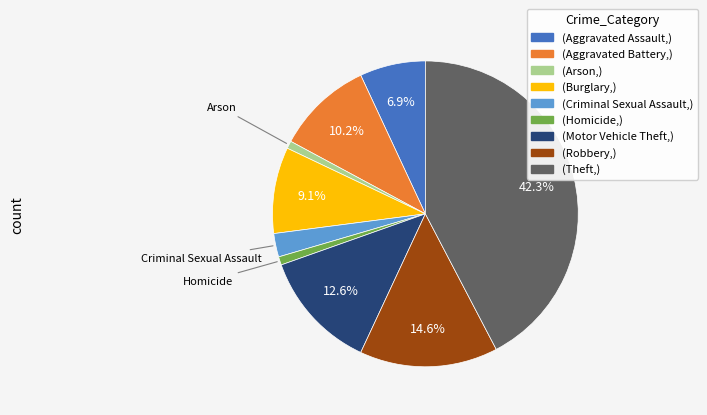

Does any single category account for the majority?

No